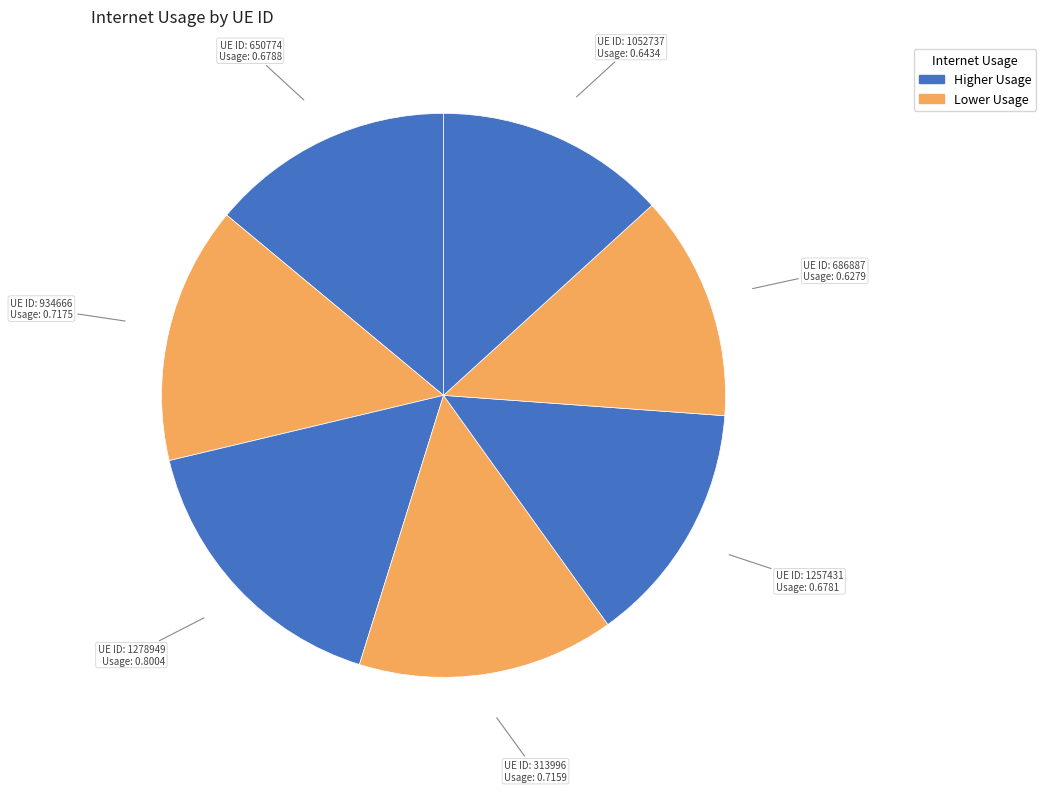

Count the number of slices in the pie.

7